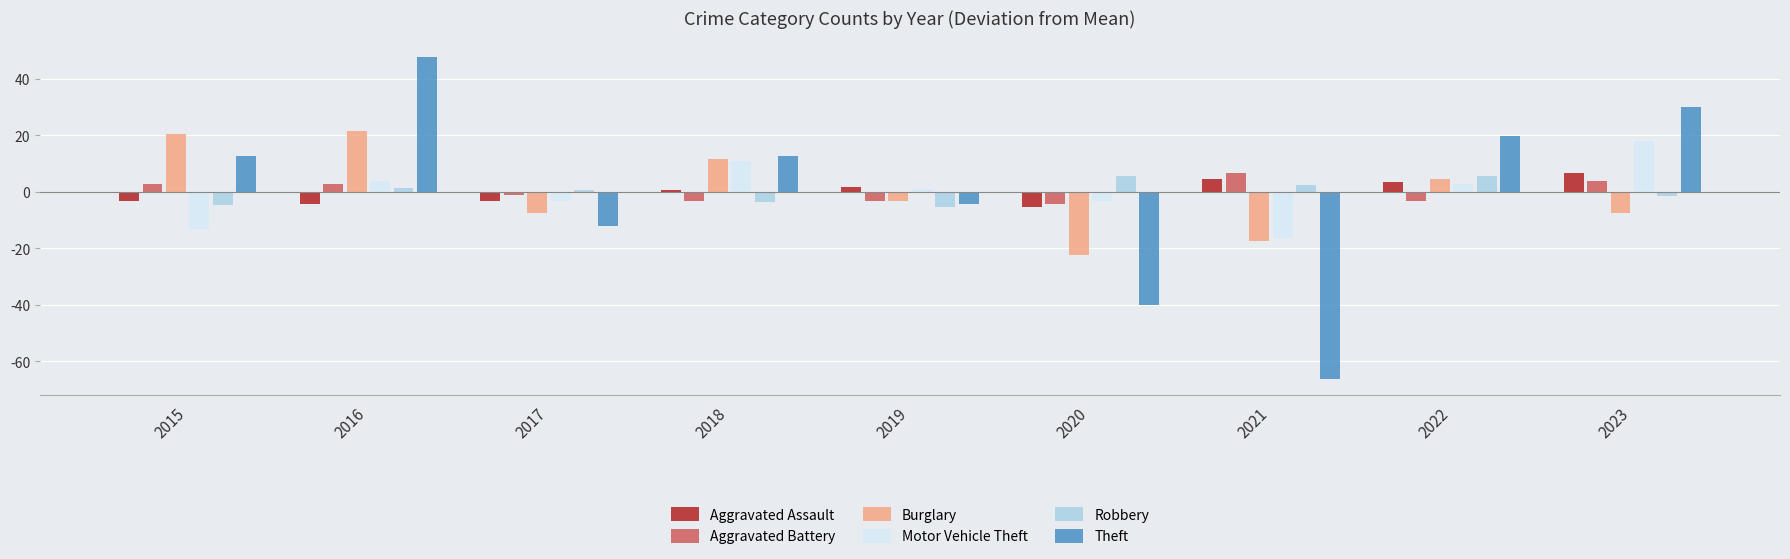

At which label is Burglary closest to 0?

2019